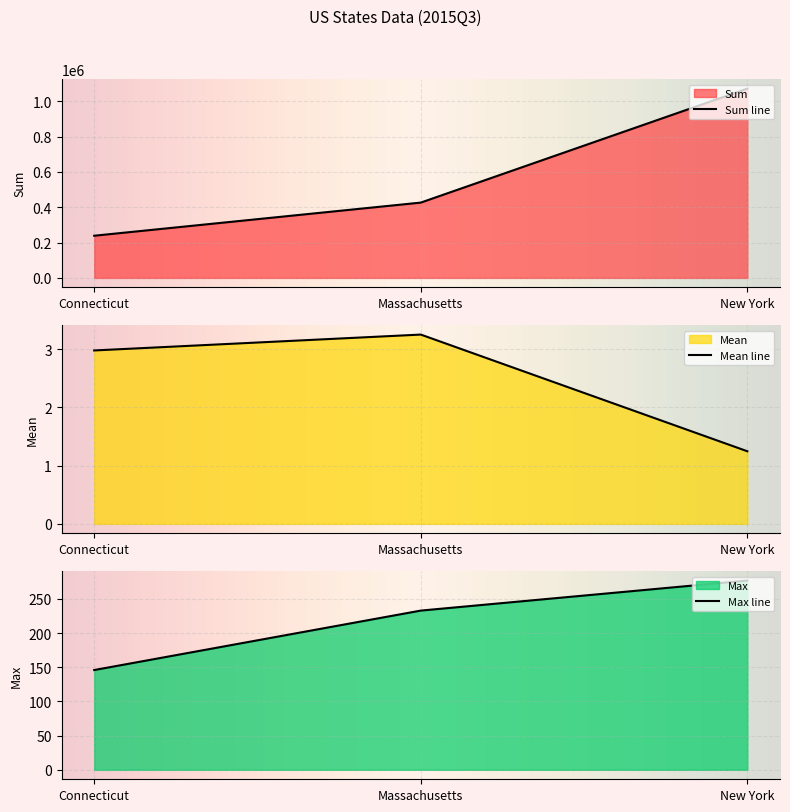

Count the number of data series in this chart.

3